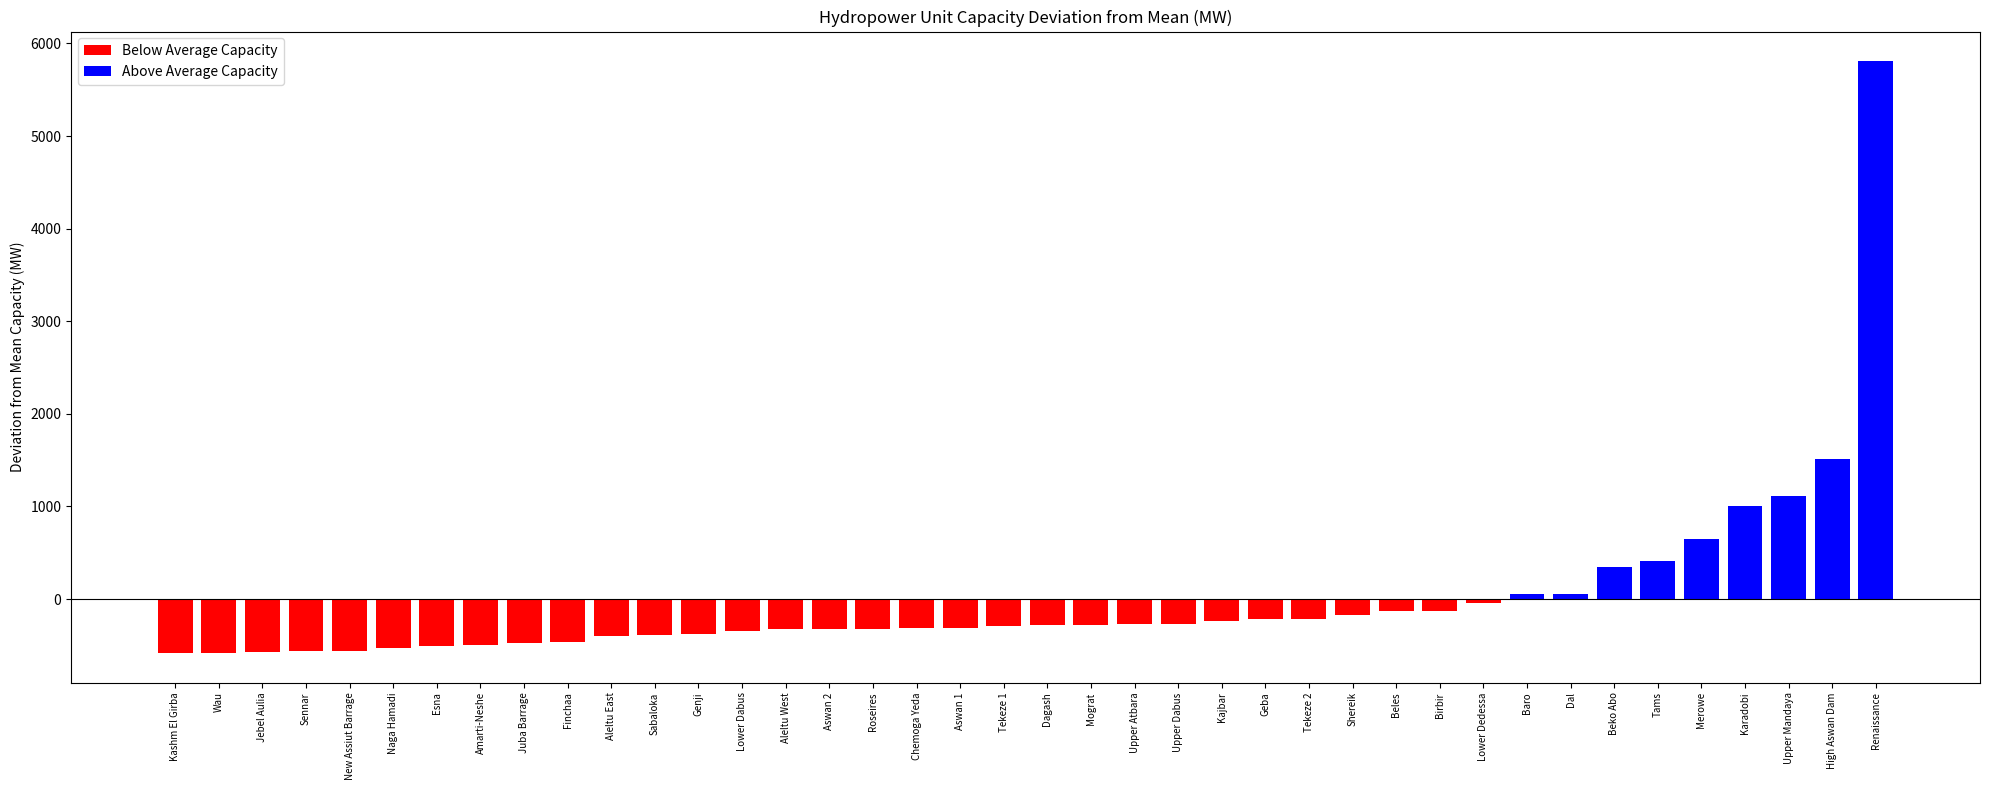

What is the maximum value shown in the chart?

5808.4